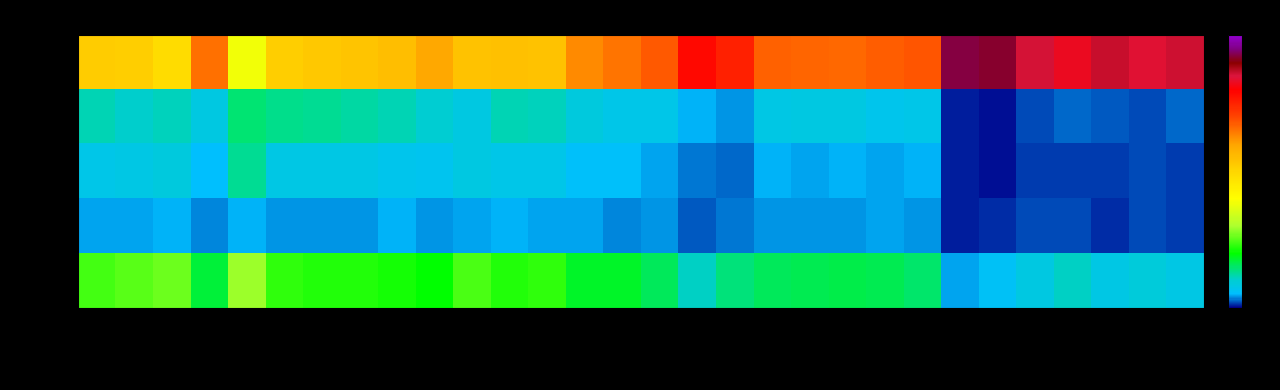

At which category is the sum across all series the highest?

1399/02/18